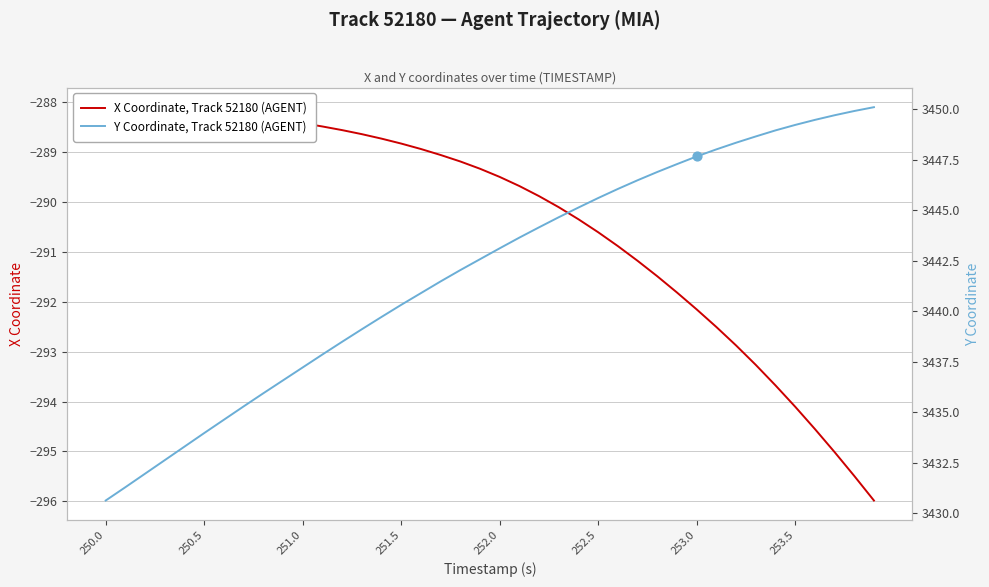

Which series contains the highest Y value?

Y Coordinate, Track 52180 (AGENT)